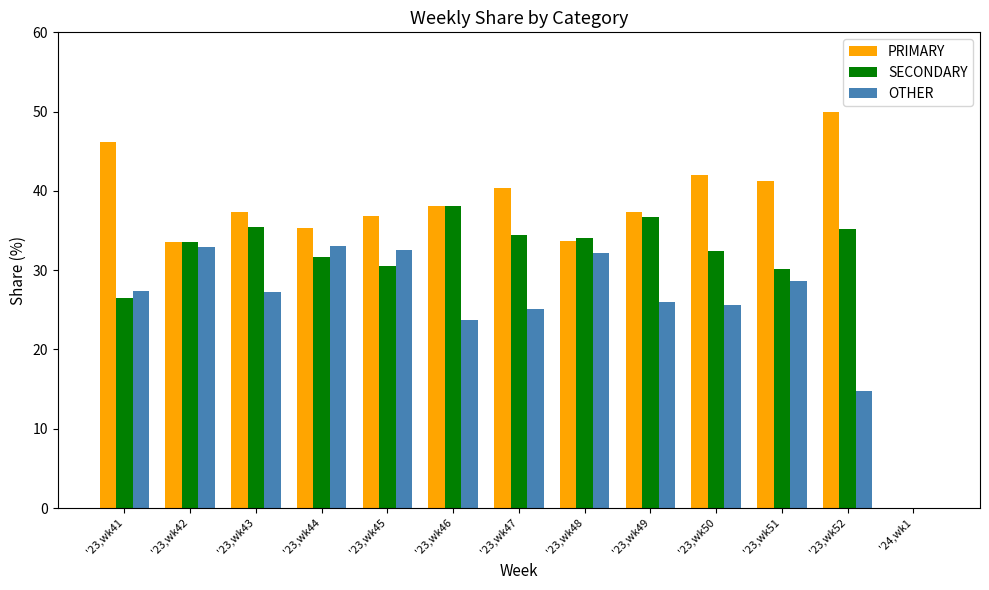

The value of SECONDARY at '23,wk46 is 38.1. True or false?

True